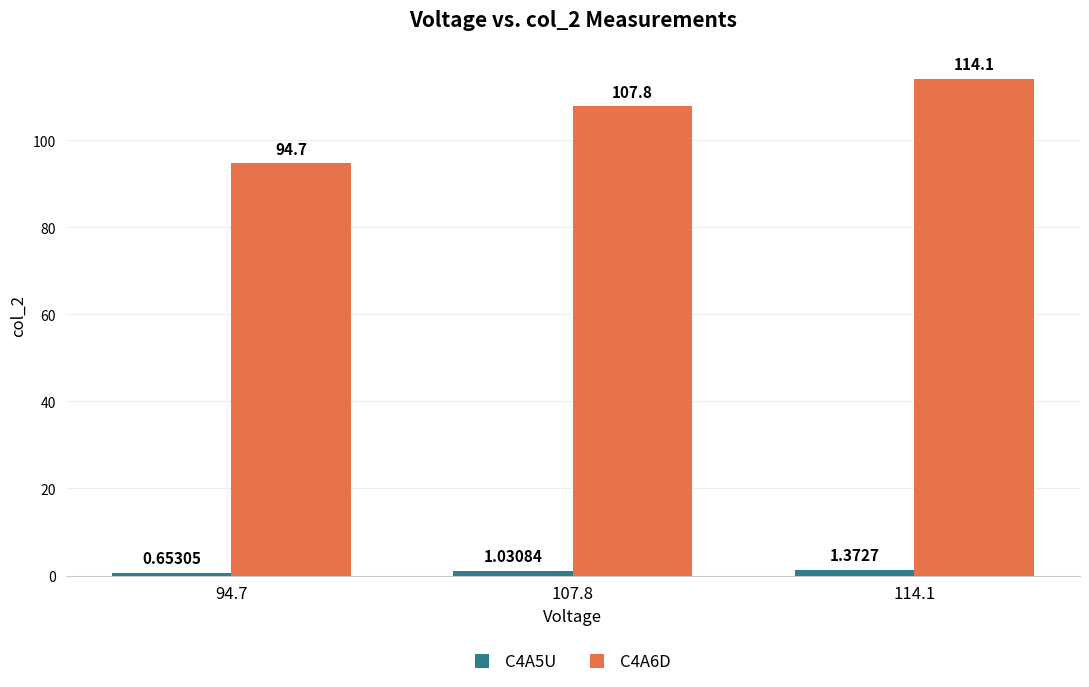

How many bars are there in each group?

2